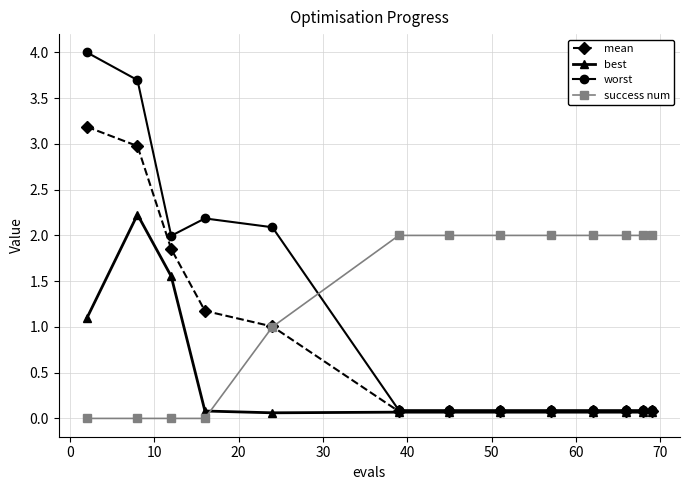

Rank the series by their average value, from lowest to highest.

best, mean, worst, success num